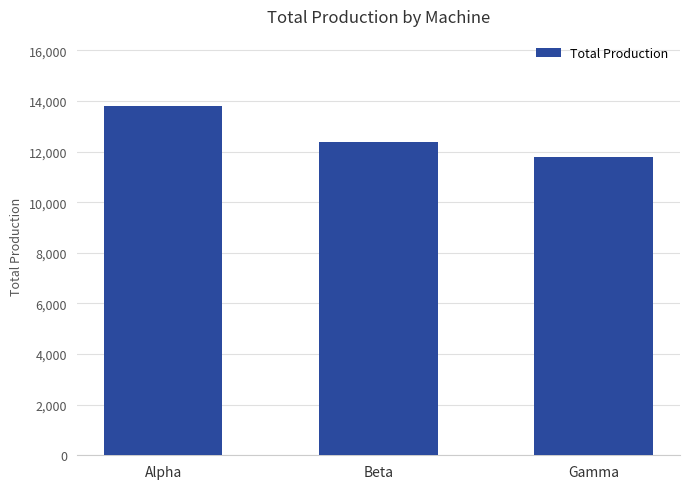

What is the difference between the maximum and minimum values?

2014